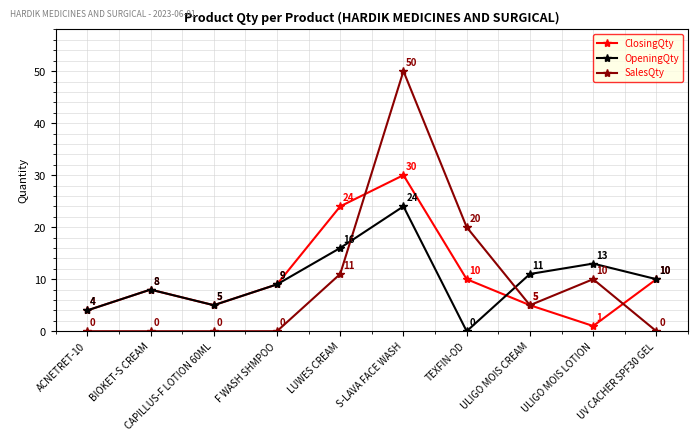

True or false: SalesQty has a value of 10 at ULIGO MOIS LOTION.

True